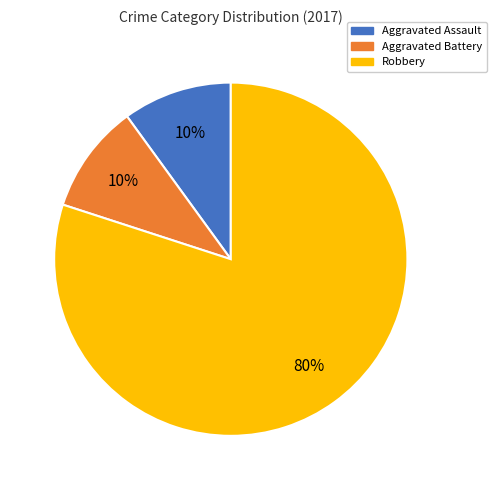

Count the number of slices in the pie.

3